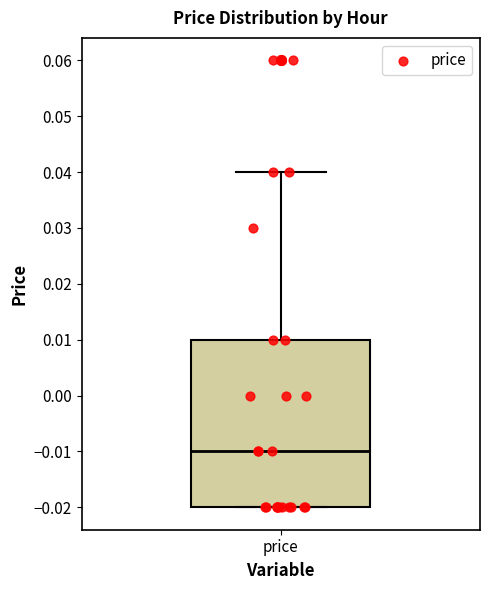

Where is the upper edge of the box for price on the y-axis? The values are not printed on the chart, so give them approximately, as read against the axis.

0.01